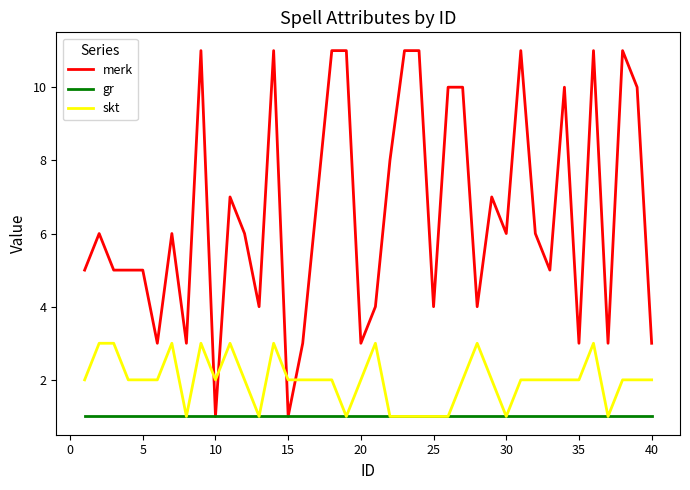

What is the average value of the skt series?

2